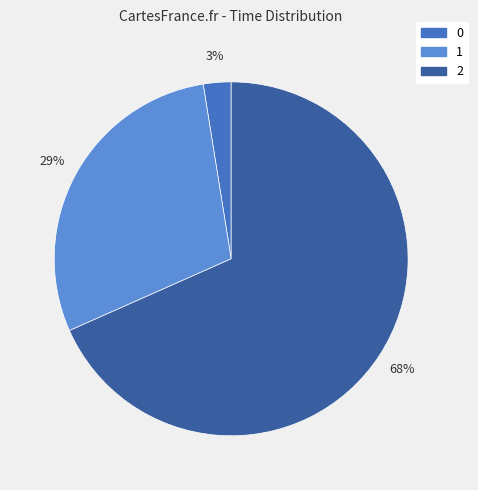

True or false: 2 accounts for 58% of the total.

False